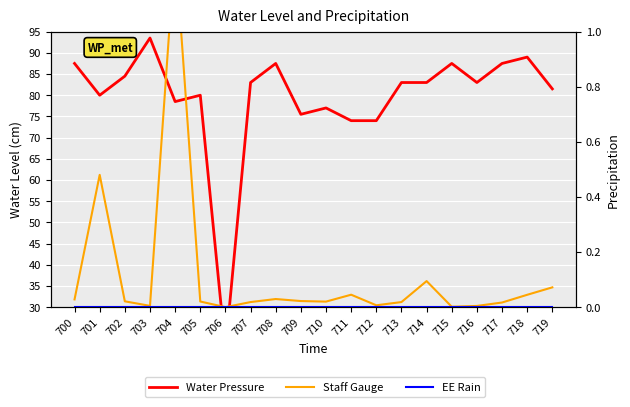

True or false: Water Pressure and Staff Gauge cross at least once.

True